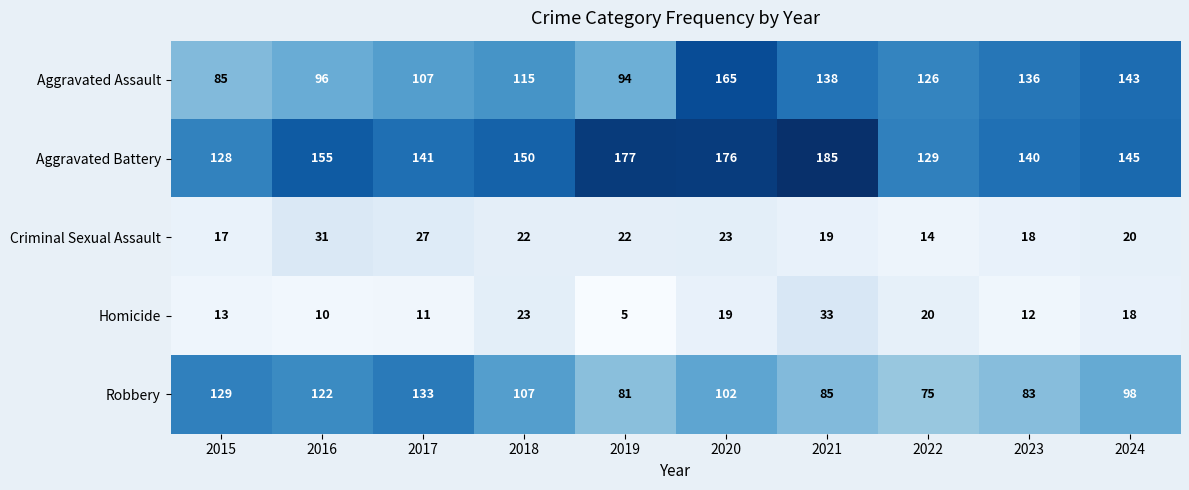

Which series has the largest total across all categories?

Aggravated Battery